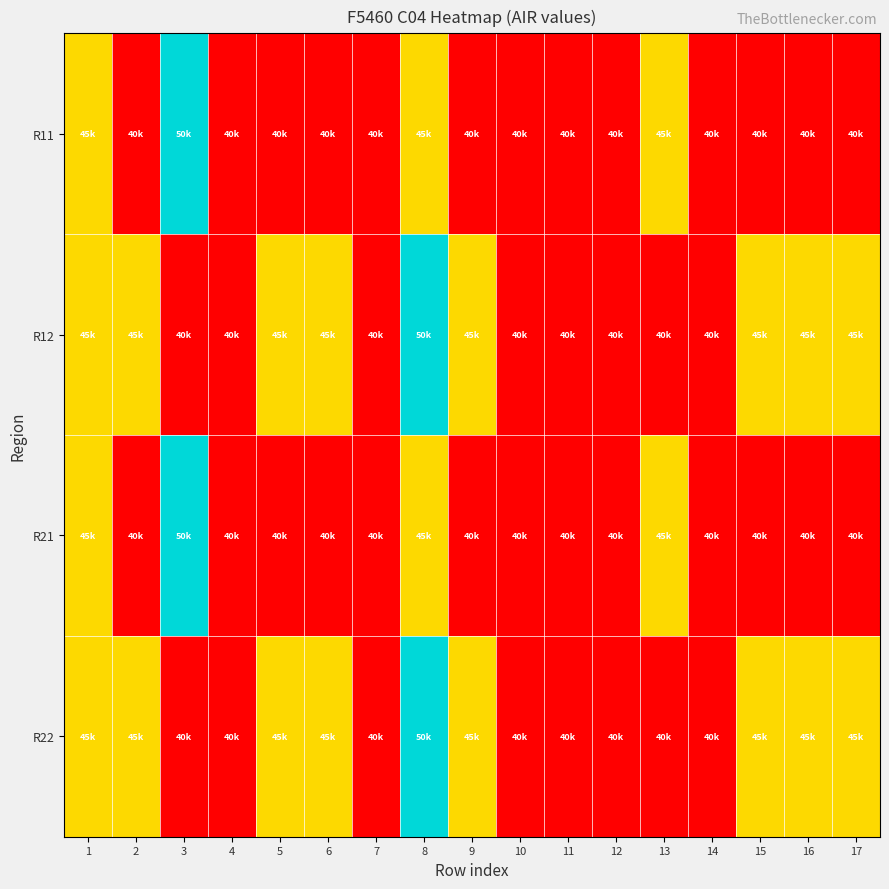

At which category does the chart reach its minimum across all series?

2